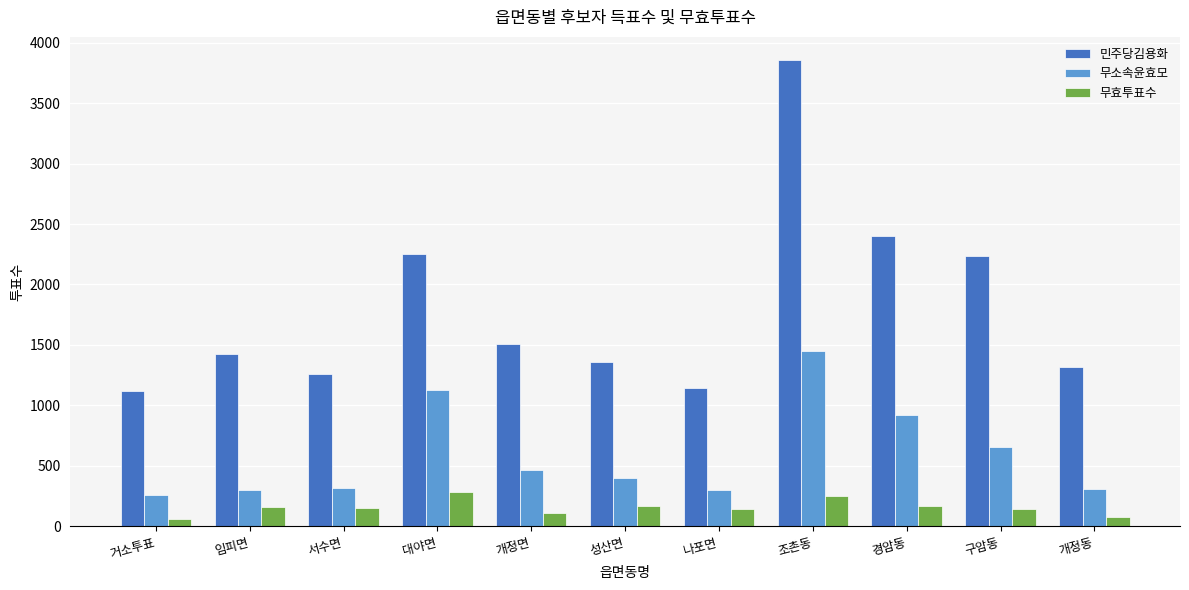

What is the label of the 9th bar from the right?

서수면